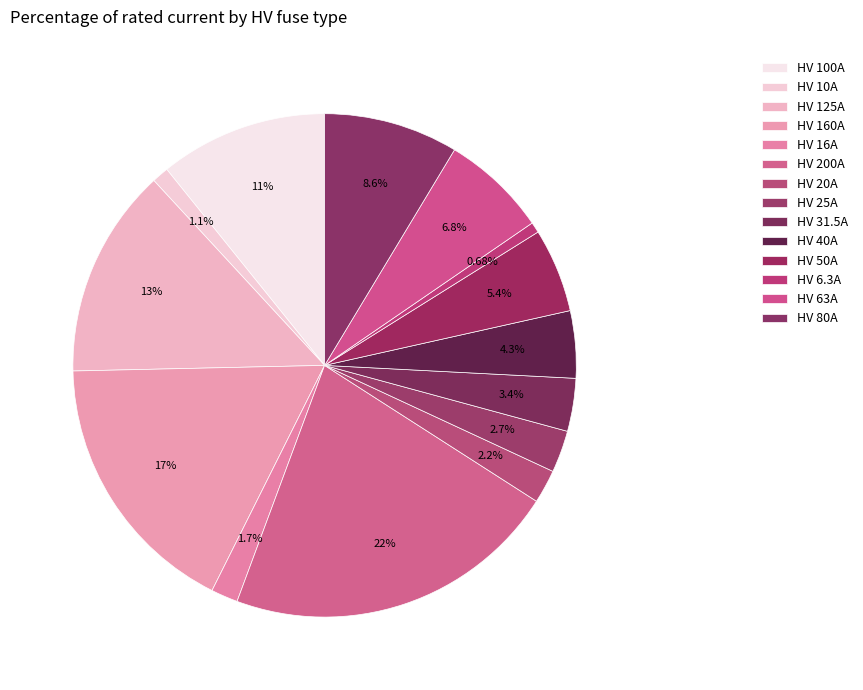

How many segments does this pie chart have?

14